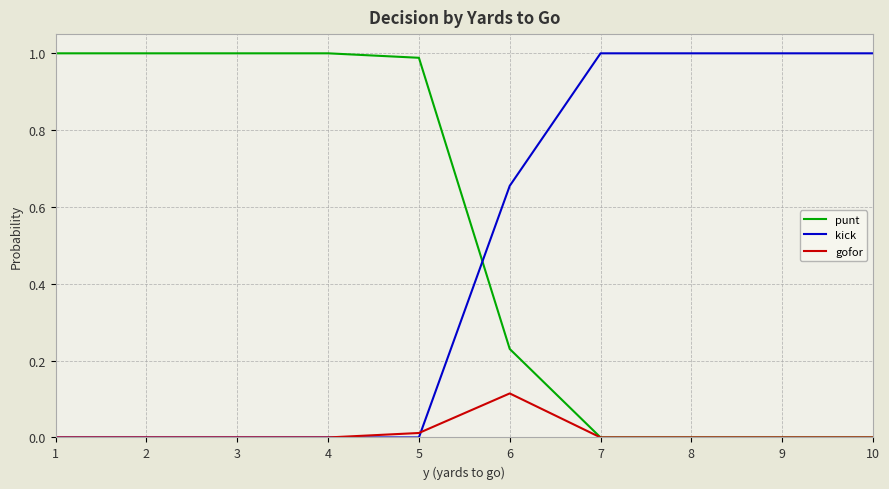

What is the average value of the kick series?

0.5